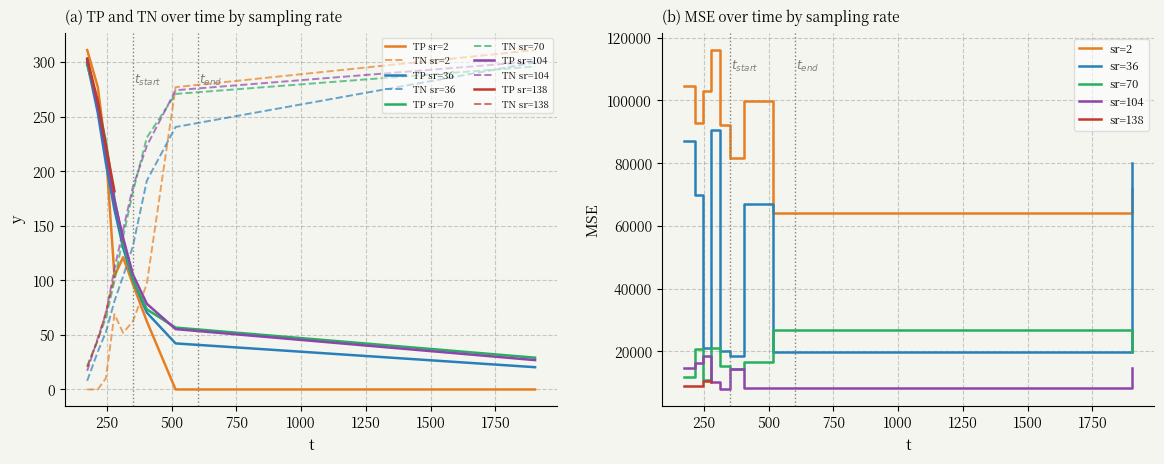

True or false: MSE and TP cross at least once.

False